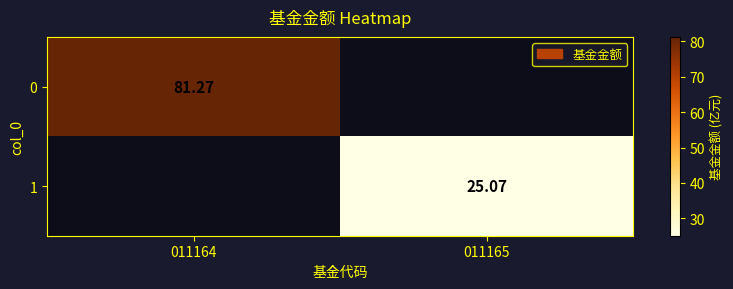

At 011164, list the series in order from smallest to largest.

1, 0